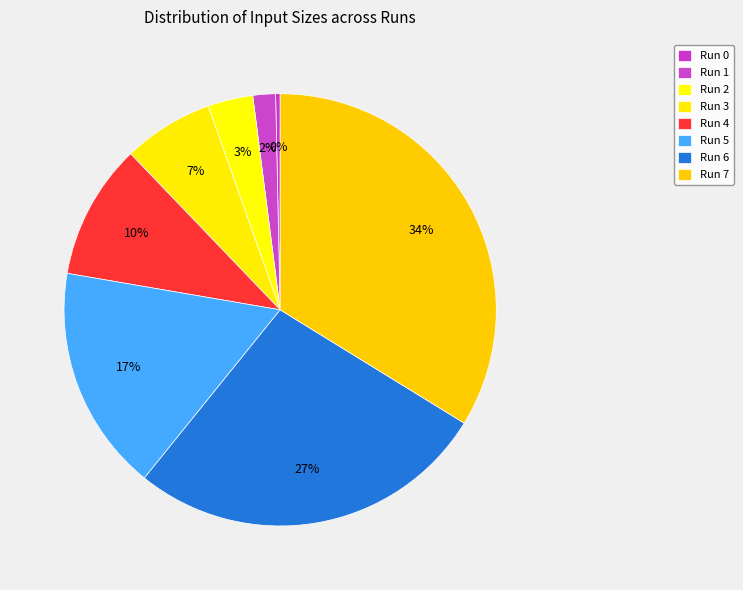

How many segments does this pie chart have?

8